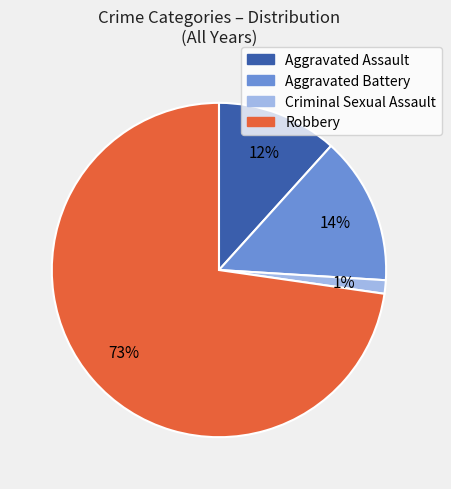

To the nearest percent, what is the average slice percentage?

25%